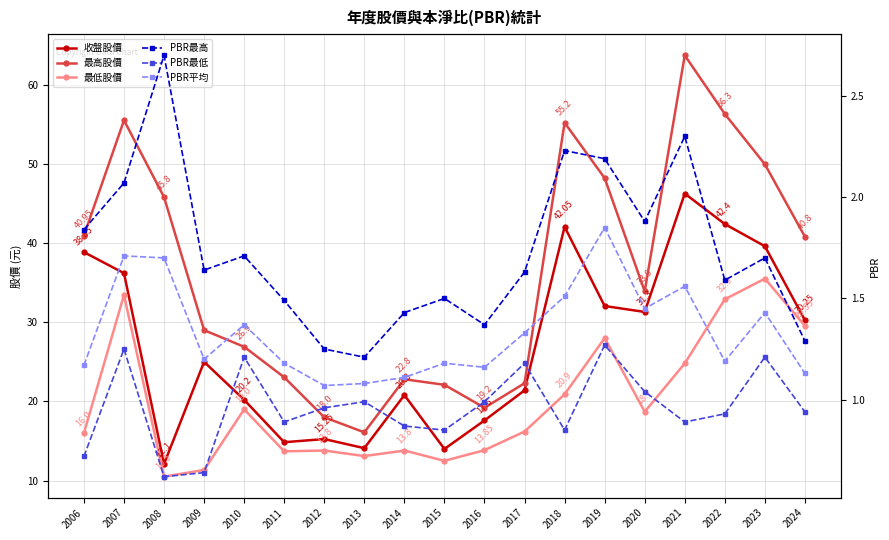

Rank the series by their maximum value, from highest to lowest.

最高股價, 收盤股價, 最低股價, PBR最高, PBR平均, PBR最低